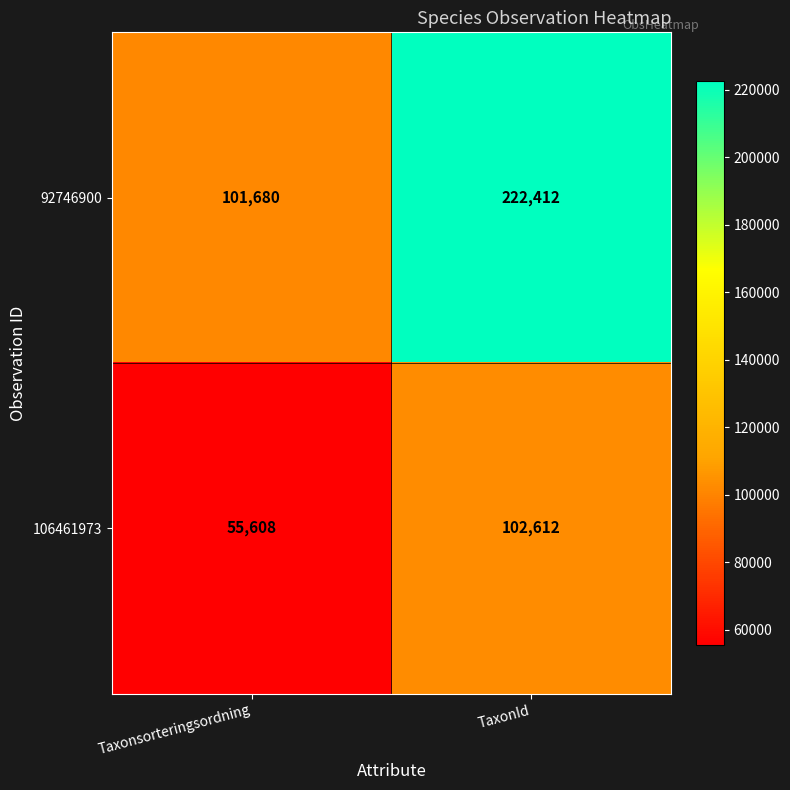

What is the total value across all series at TaxonId?

325024